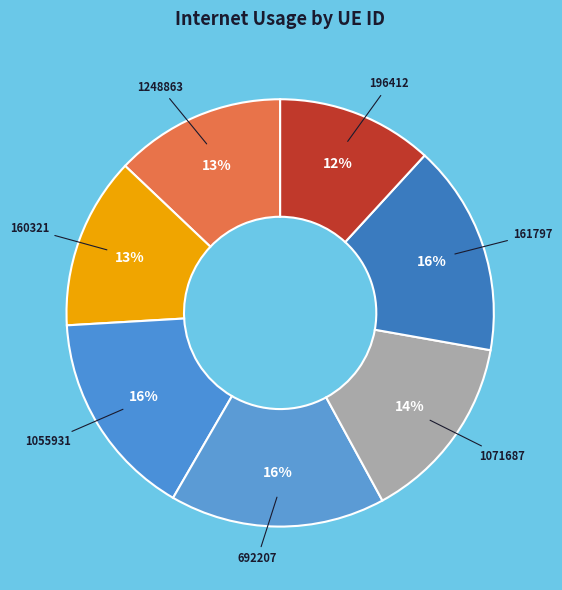

Which has a higher value, 161797 or 1071687?

161797